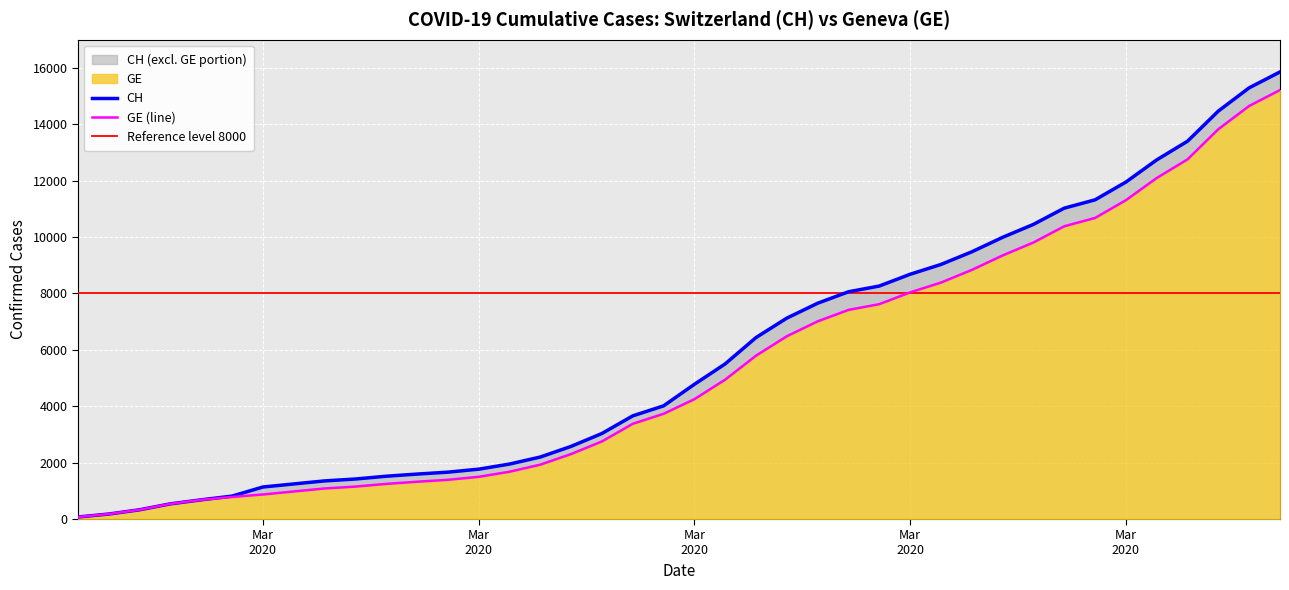

How many lines are shown in the chart?

2